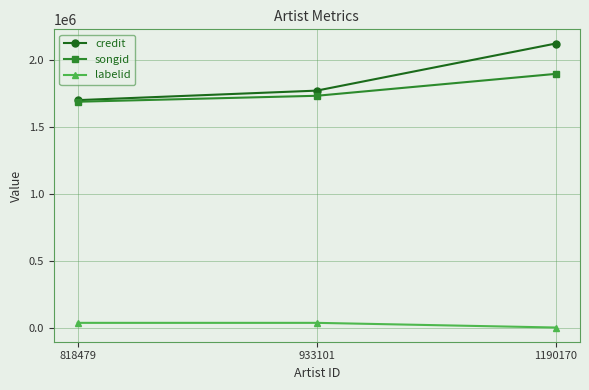

Count the number of data series in this chart.

3